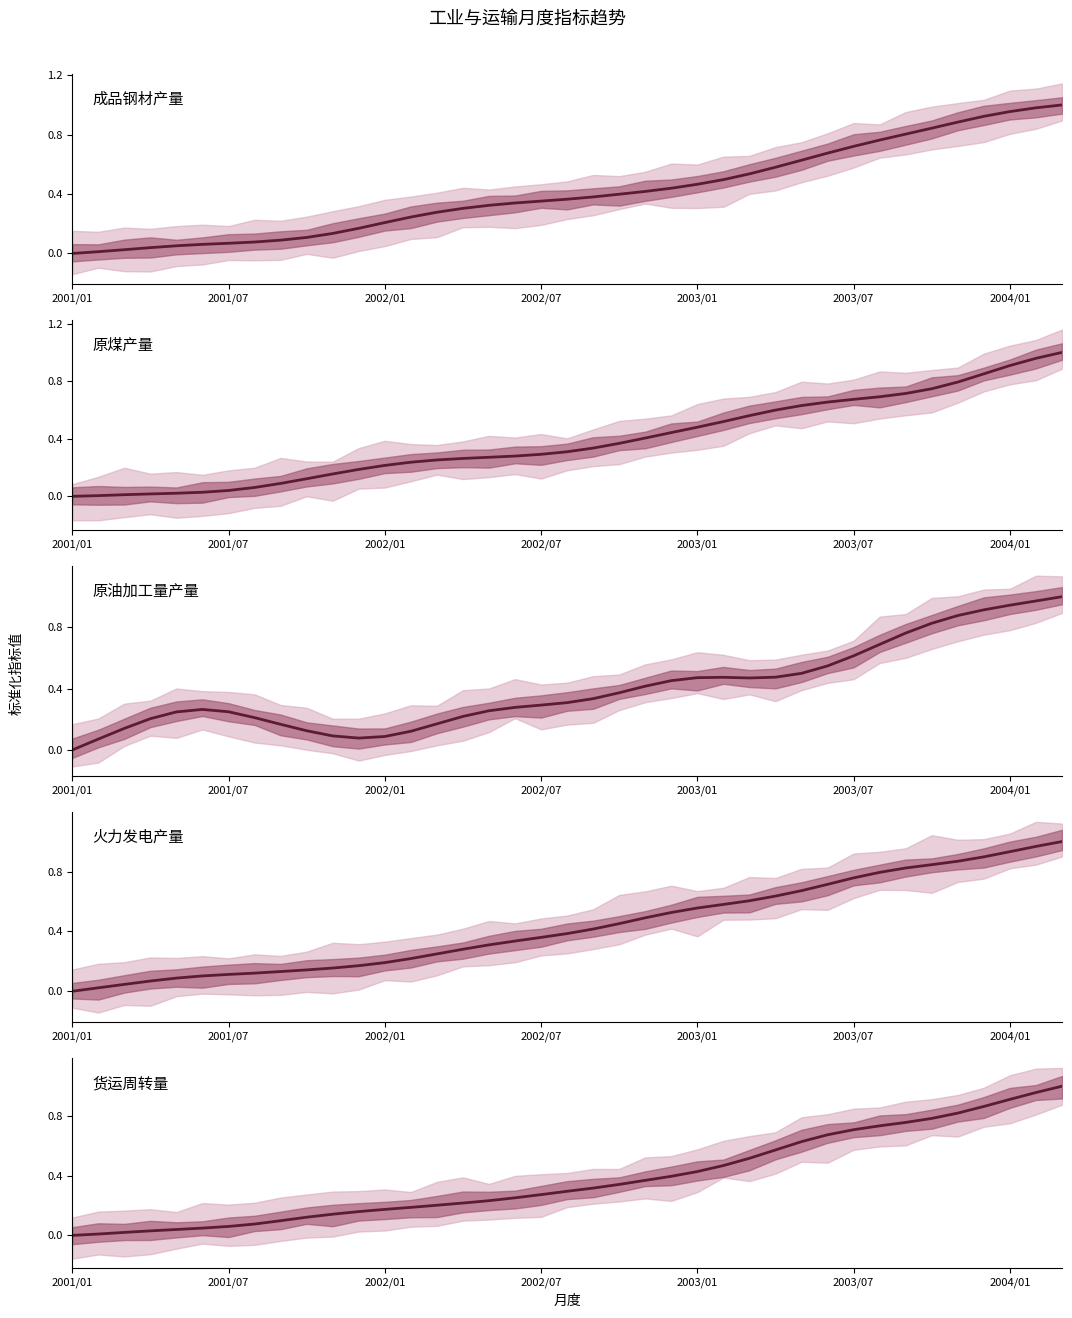

Which category has the highest value across all series?

38